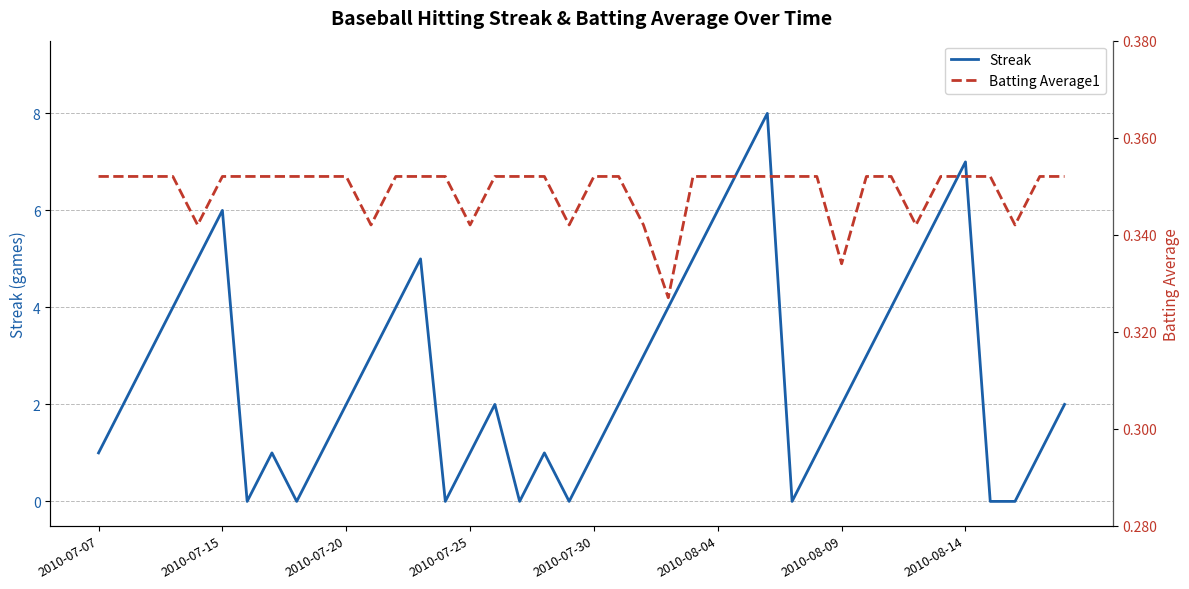

True or false: Streak has a value of 6.0 at 2010-07-15.

True